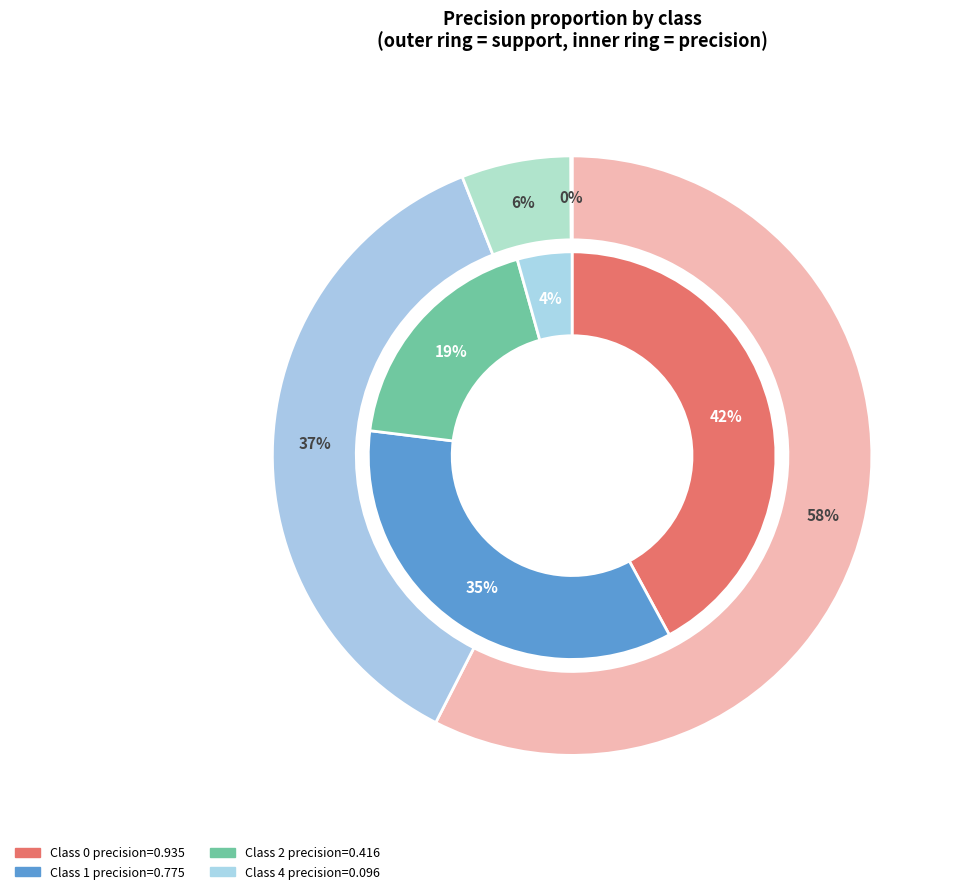

To the nearest percent, what percentage of the pie is 1?

35%